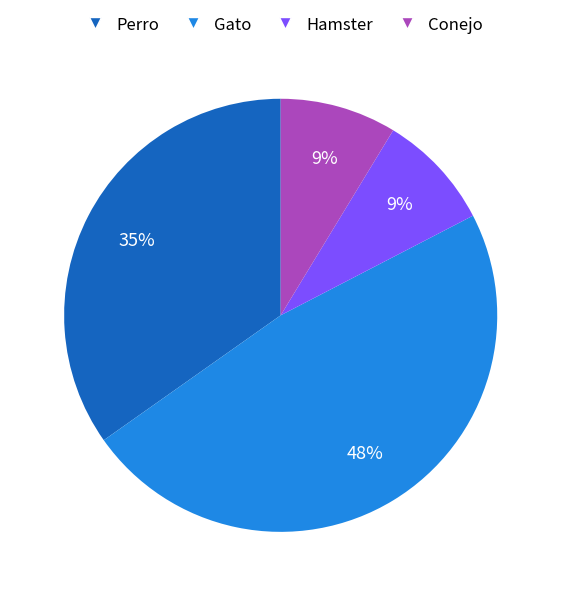

What is the ratio of the value at Conejo to the value at Hamster?

1.0